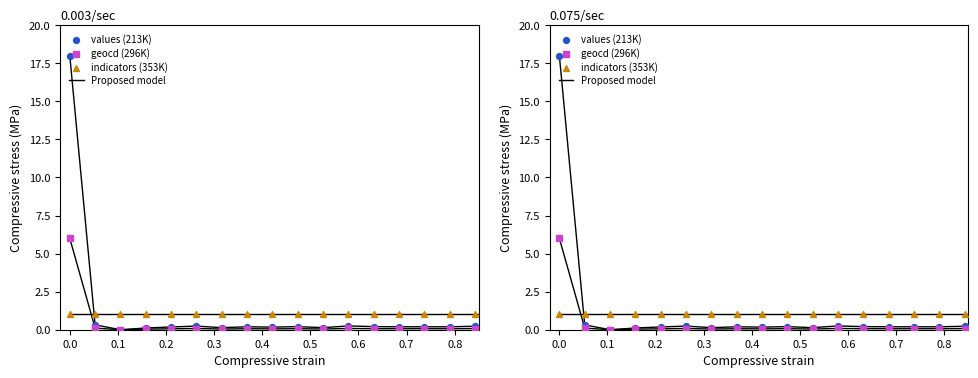

Is the value of values (213K) at 12 greater than the value of Proposed model at 16?

No